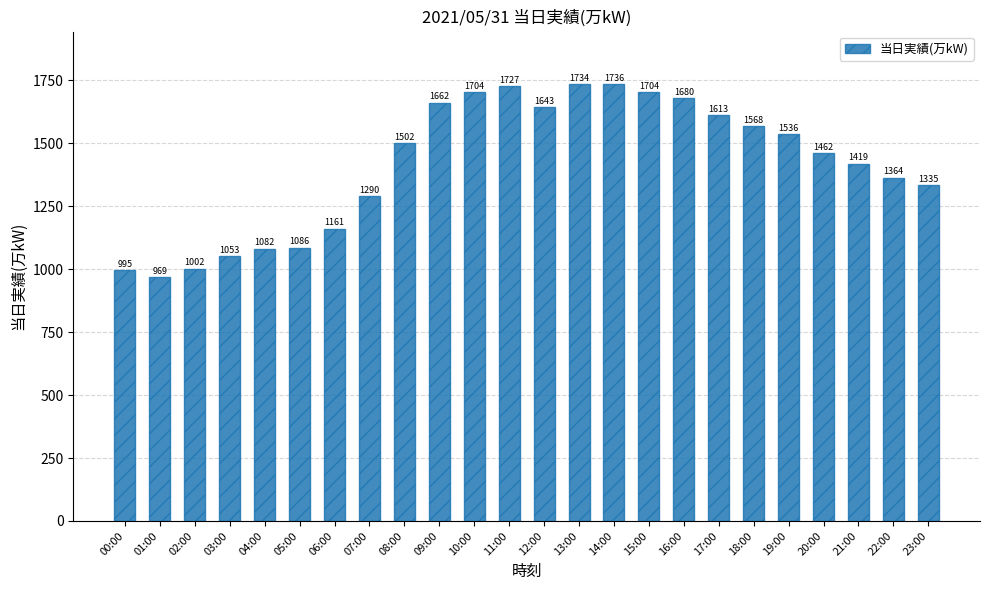

What is the approximate value at 07:00?

1290